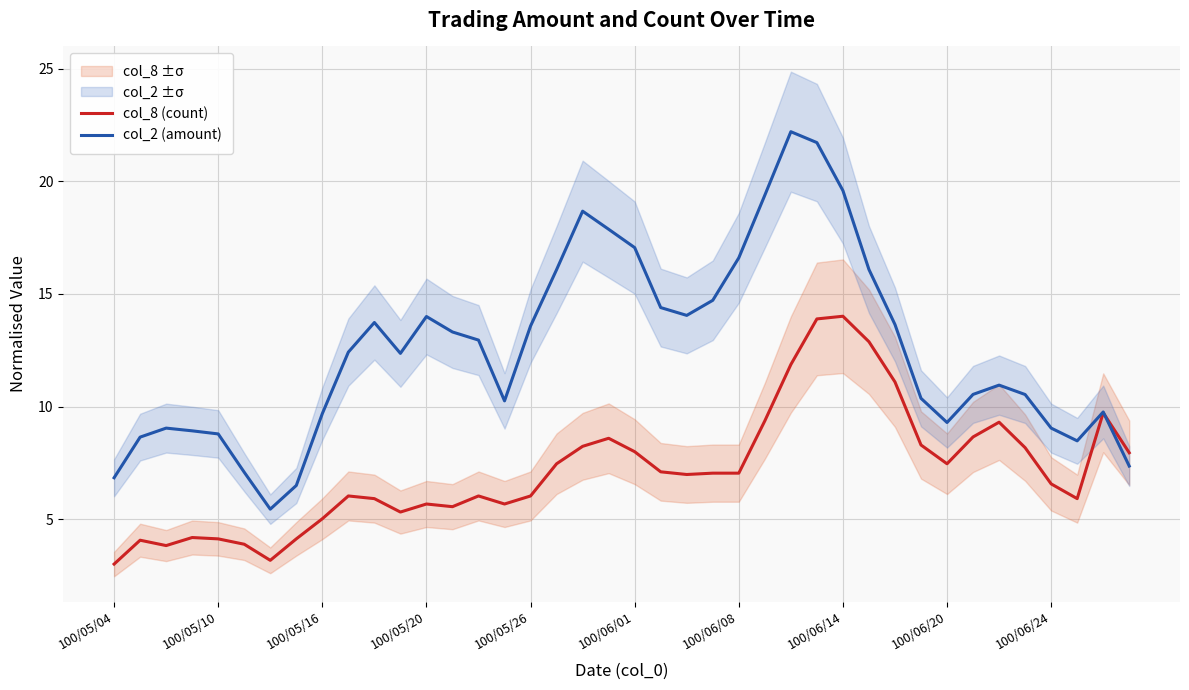

How many values in the col_2 (amount) series exceed 12?

21